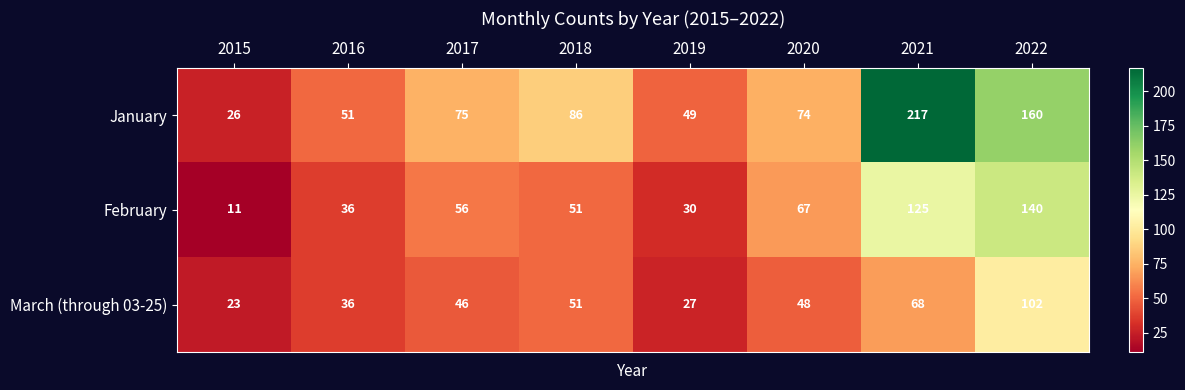

Which label corresponds to the largest value in the chart?

2021